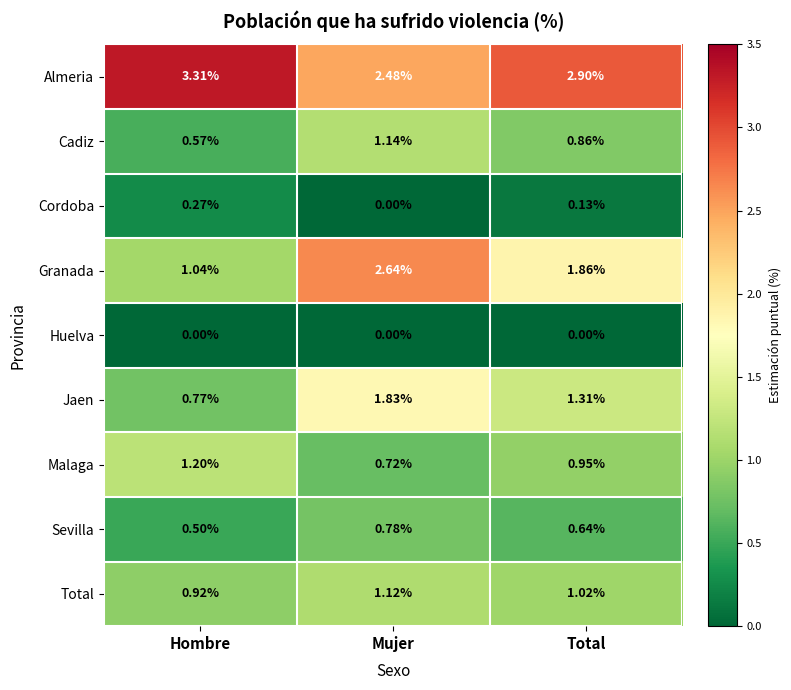

Which category has the lowest value in the Sevilla series?

Hombre